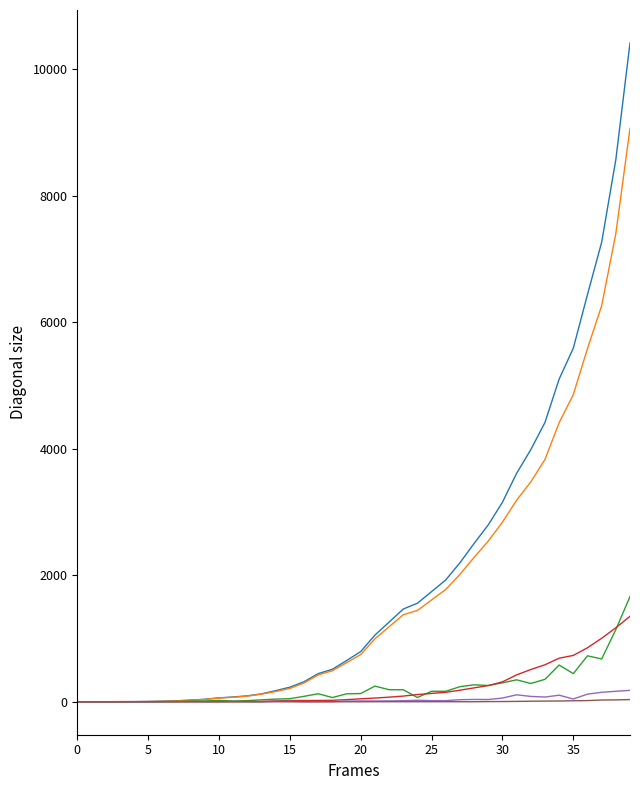

What is the maximum value shown in the chart?

10416